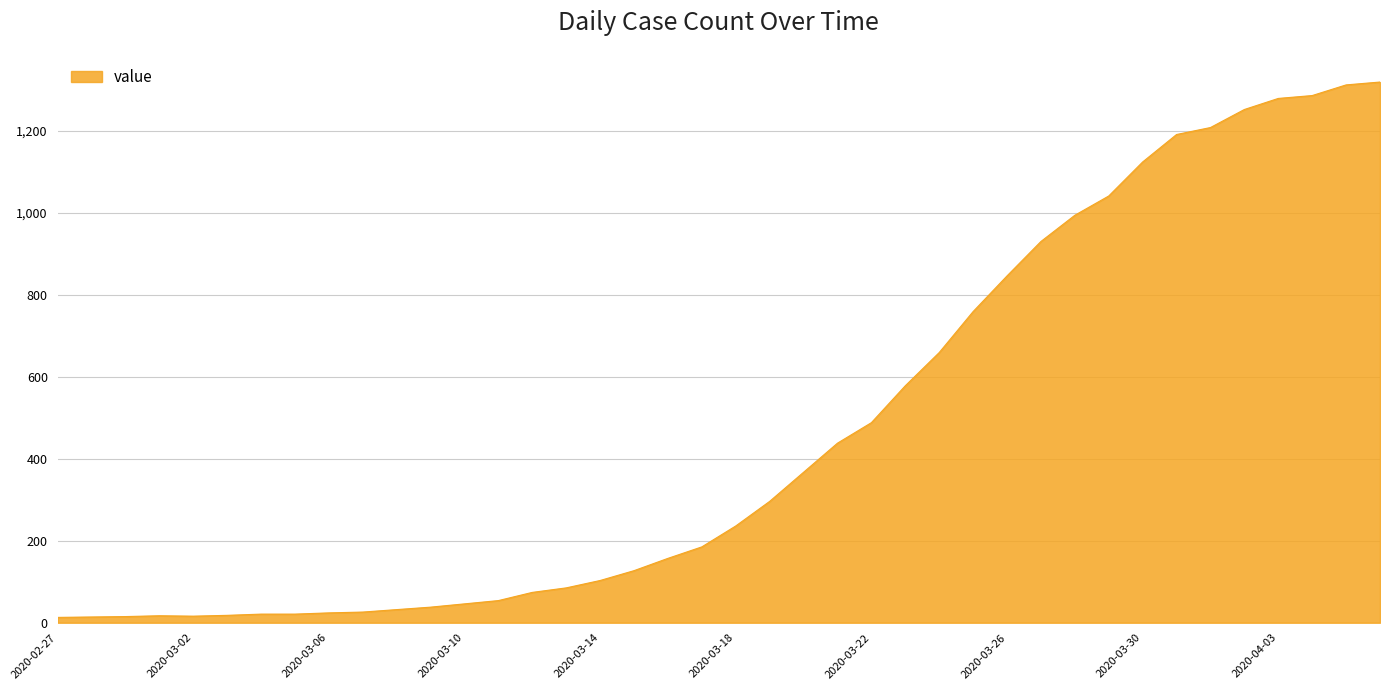

Does the chart display data point markers on the line(s)?

No